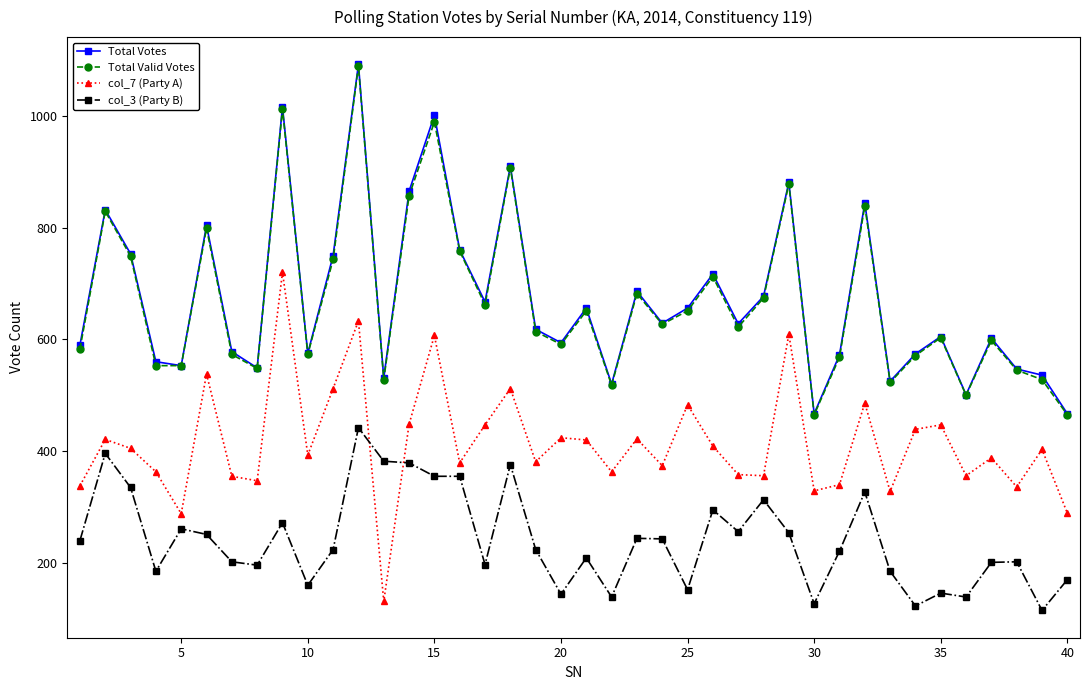

True or false: Total Valid Votes has more than 0 points higher than both neighbors.

True